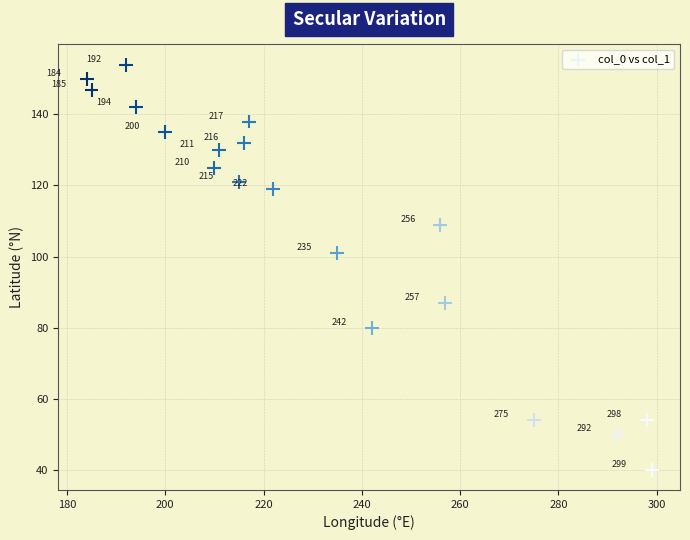

What is the range of Y values (max minus min)?

114